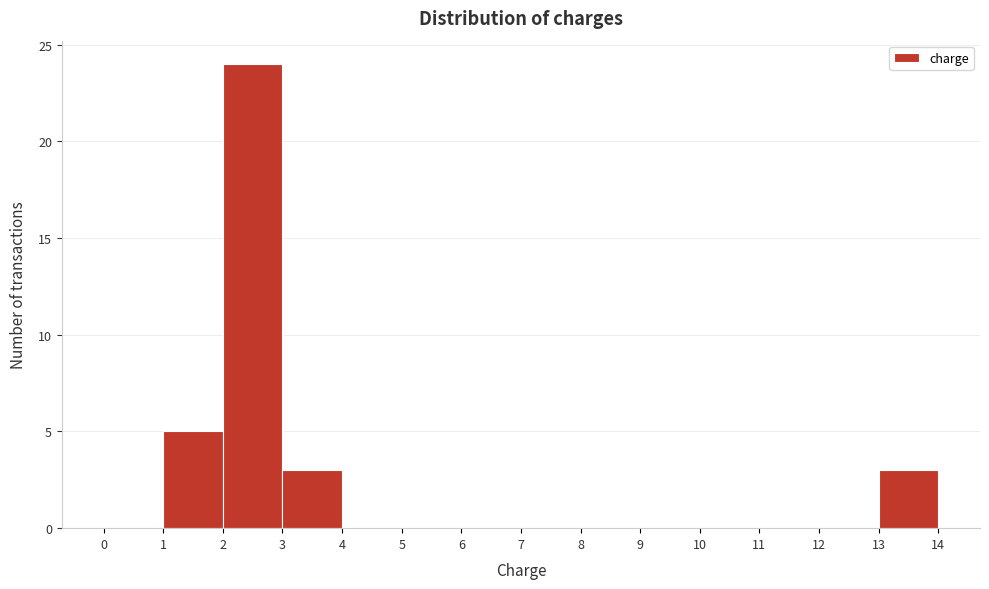

Over which range of the x-axis is the bar tallest?

2 to 3